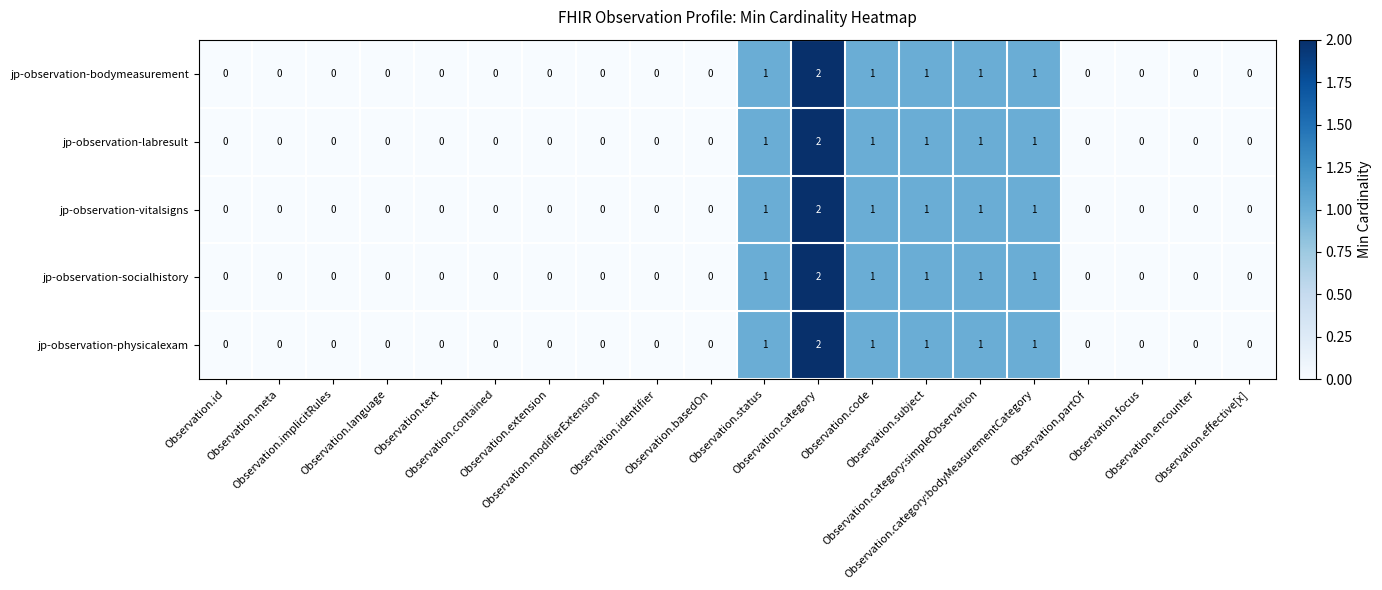

Count the jp-observation-physicalexam values in the range 0 to 1.

19